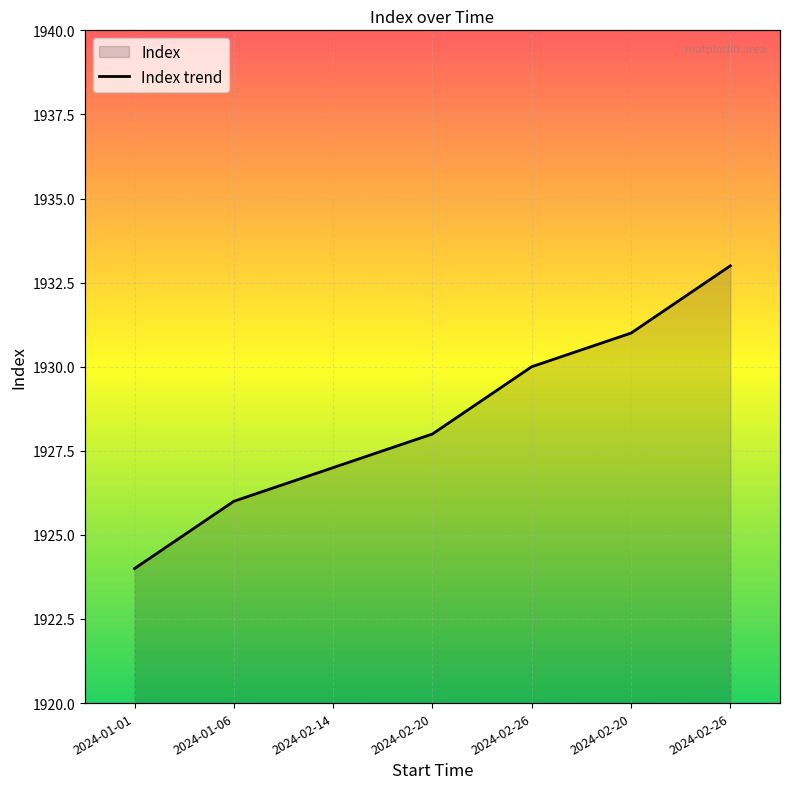

What is the smallest value displayed?

1924